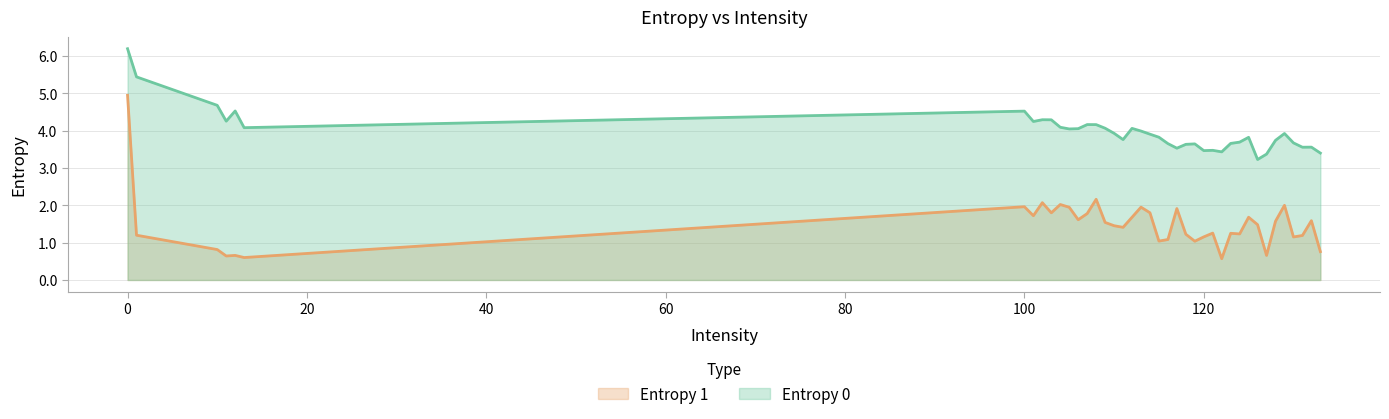

Rank the series at 119 from highest to lowest value.

Entropy 0, Entropy 1